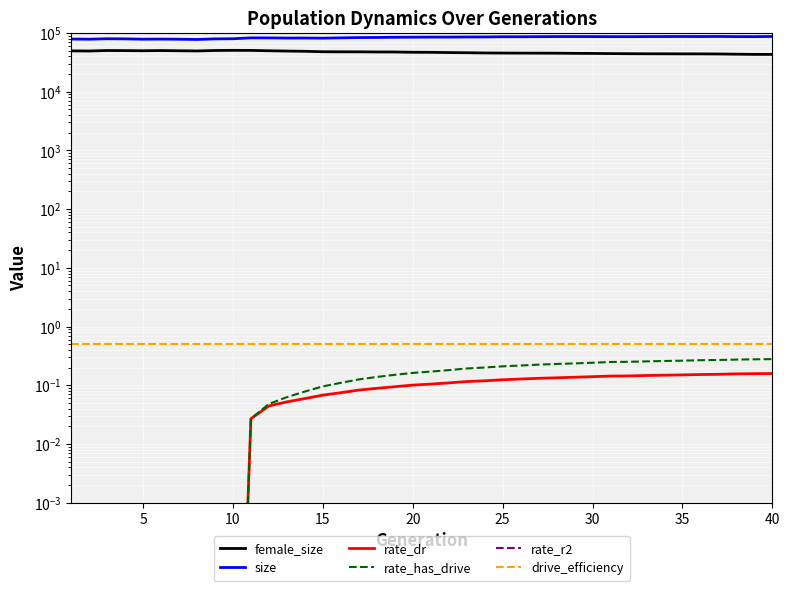

Which series has the largest total across all categories?

size